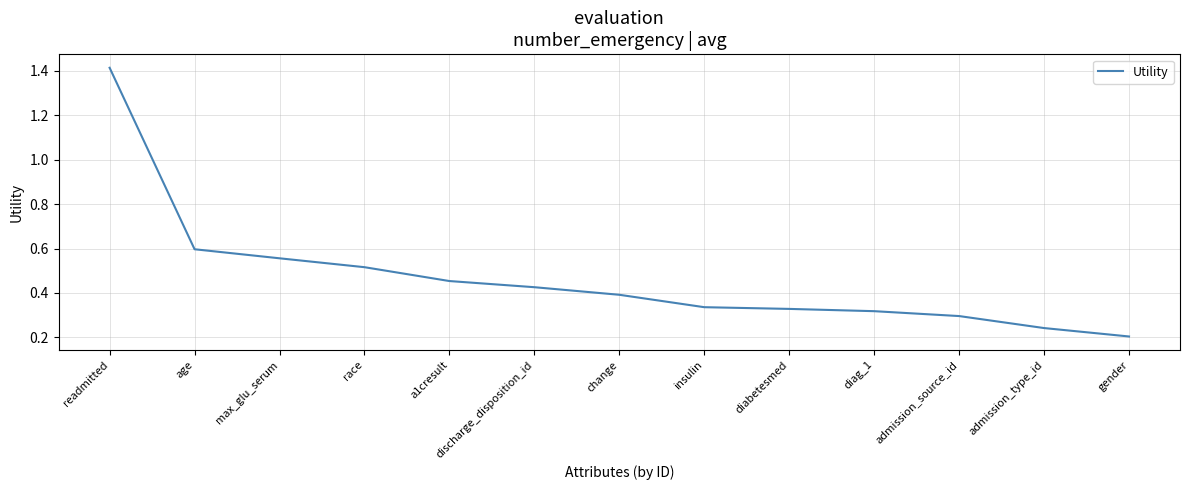

The chart shows a value of 0.6 at change. True or false?

False